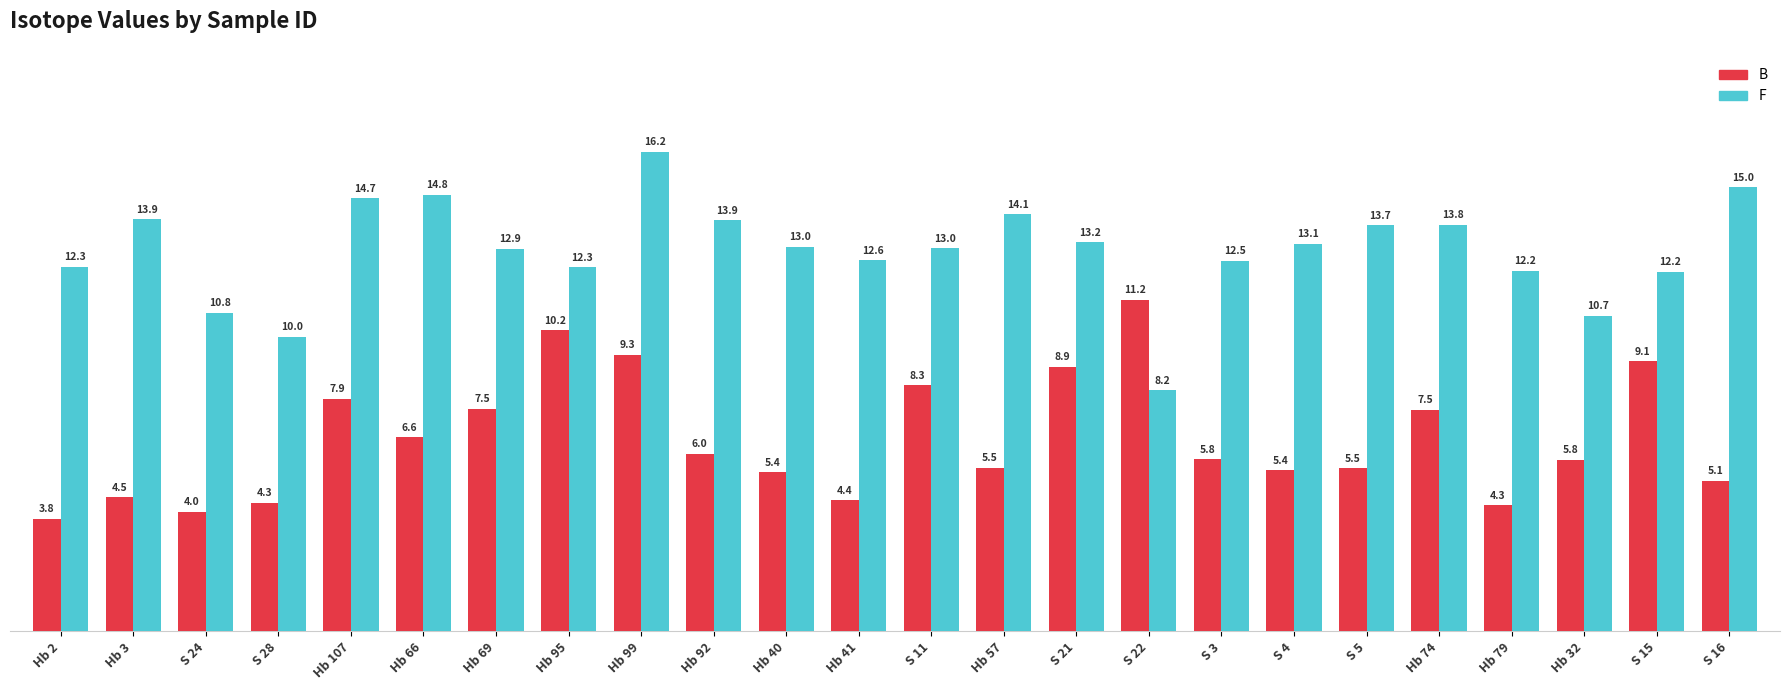

True or false: F has a value of 4.6 at Hb 107.

False